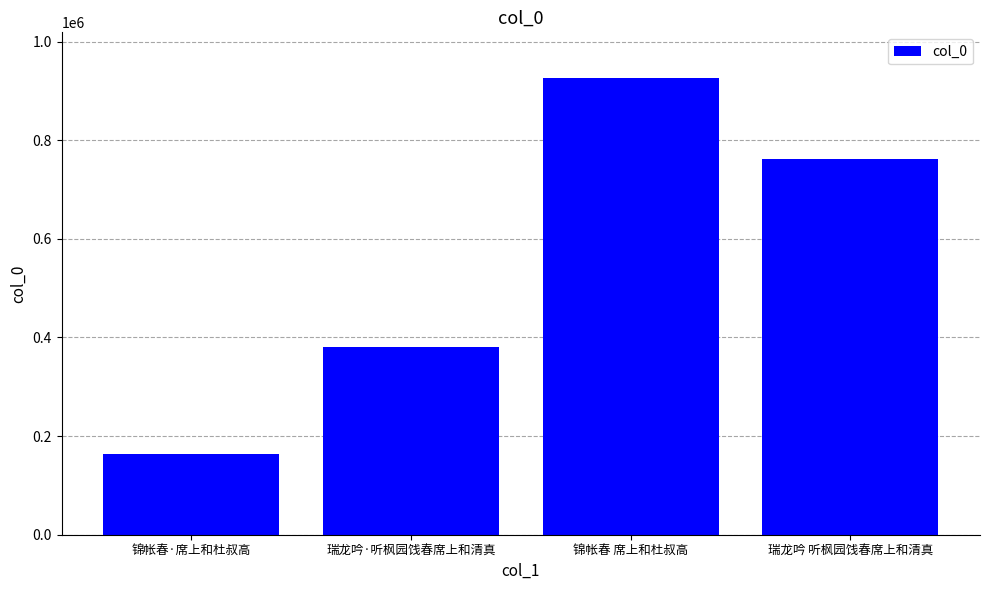

At which category does the chart reach its peak across all series?

锦帐春 席上和杜叔高